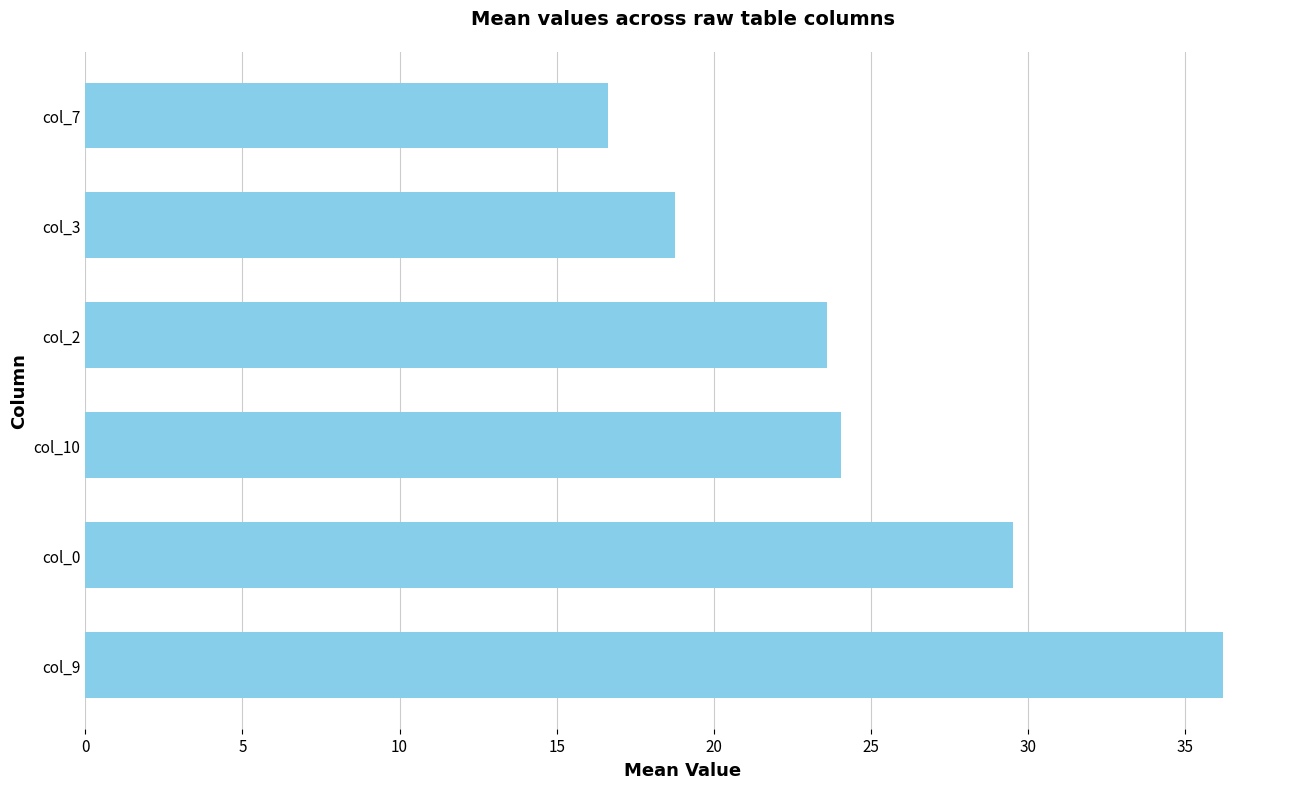

Rank the categories by value from lowest to highest.

col_7, col_3, col_2, col_10, col_0, col_9